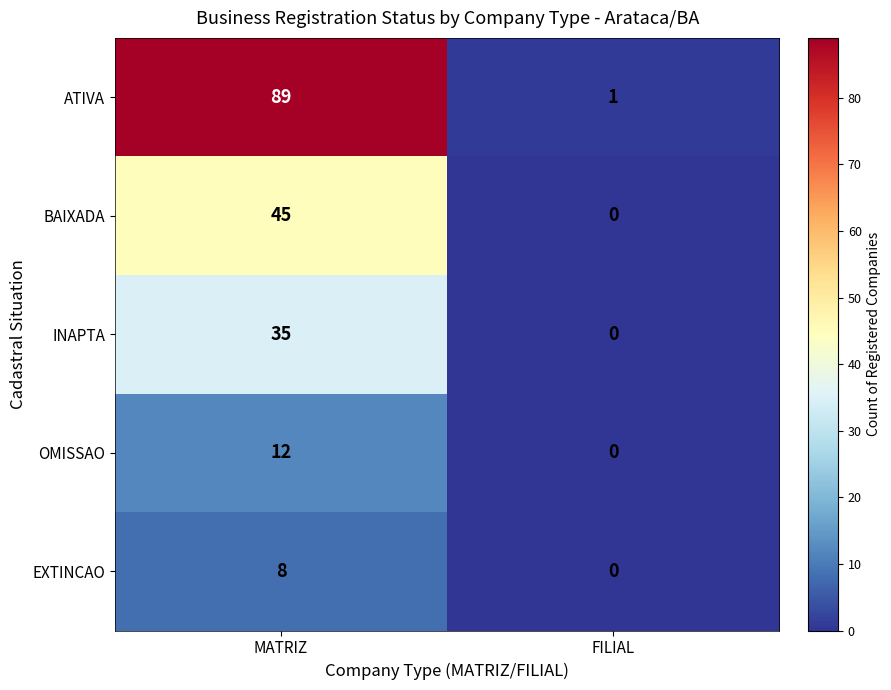

Which series has the widest spread of values?

ATIVA